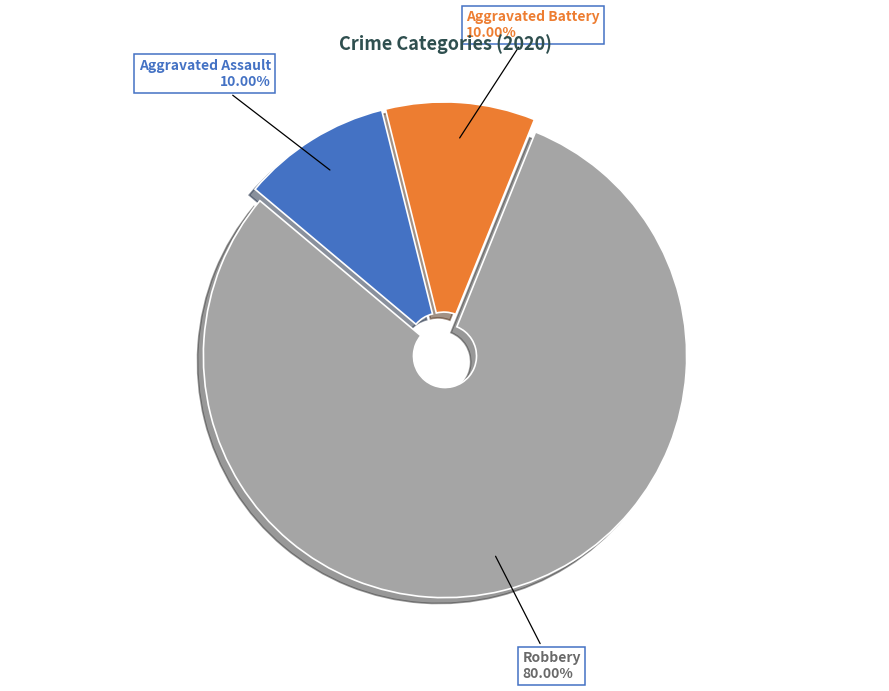

Is there any slice that represents more than half of the pie?

Yes